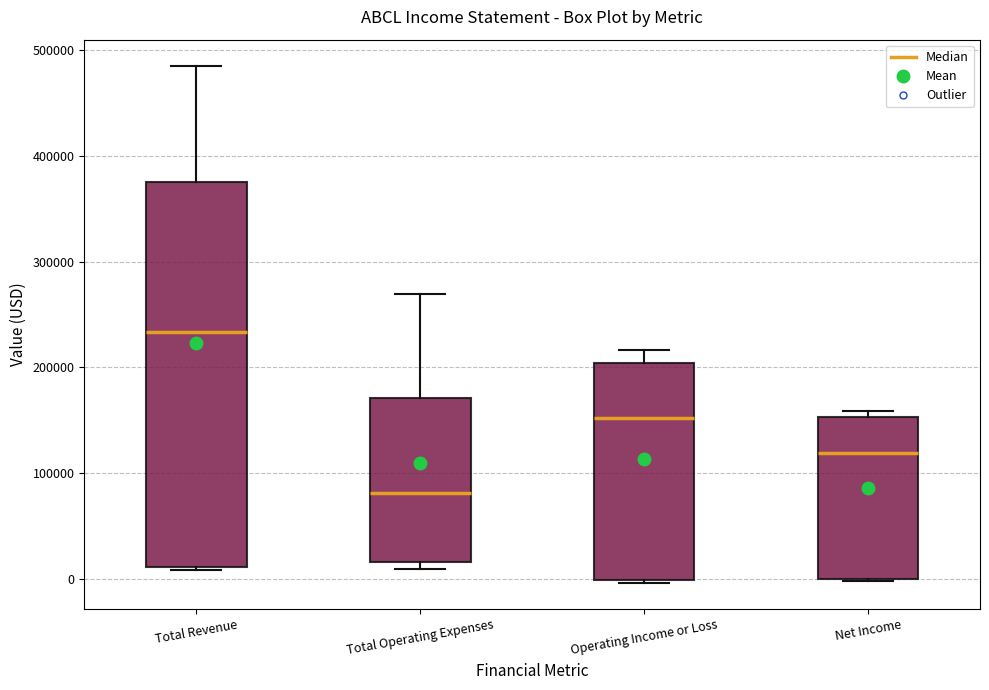

Which box is the tallest, from its lower edge to its upper edge?

Total Revenue